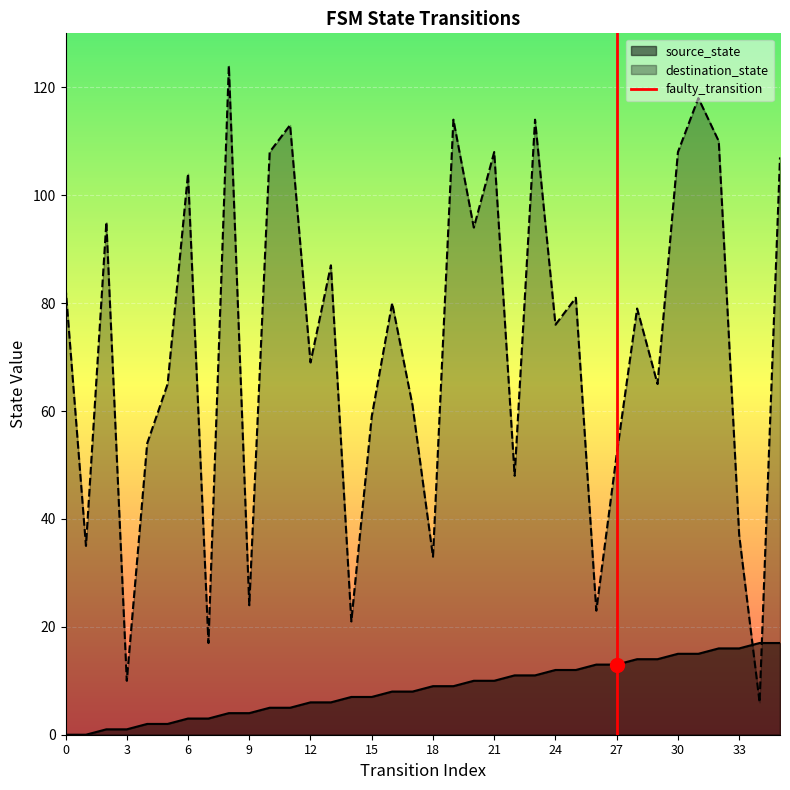

Which has a higher value, 27 or 27?

27